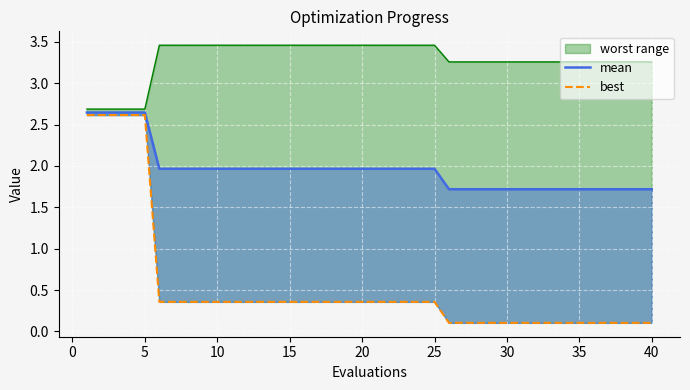

True or false: there are more than 2 points higher than both neighbors.

False